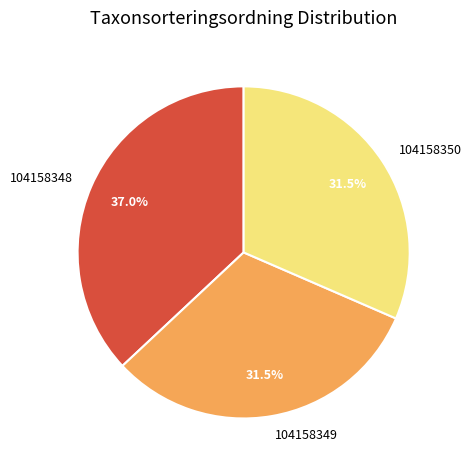

Between 104158348 and 104158350, which is larger?

104158348